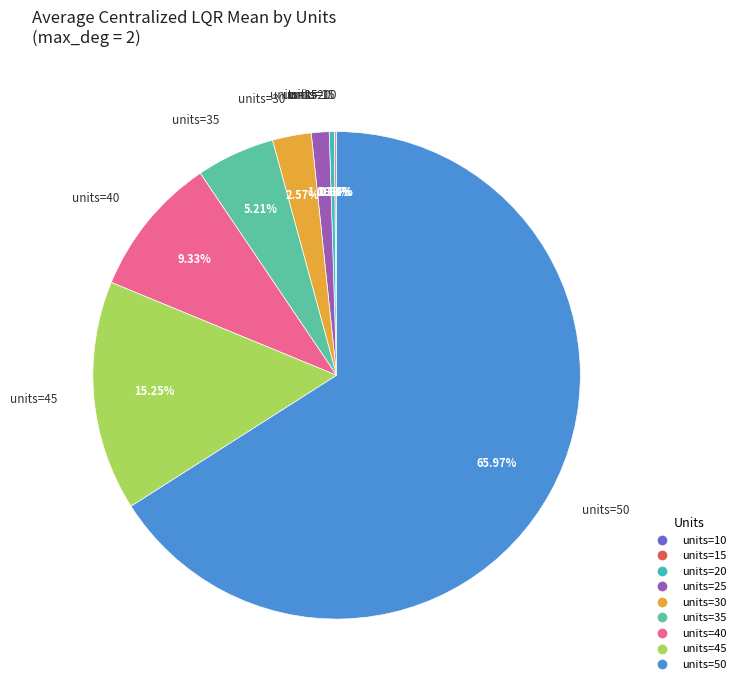

Does any single category account for the majority?

Yes